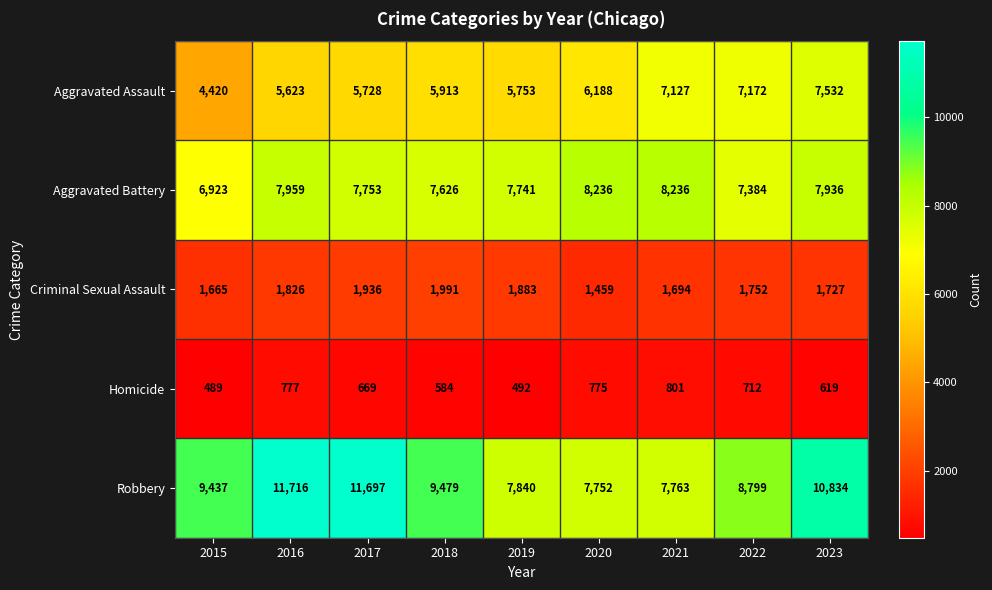

The Homicide series shows 584 at 2018. True or false?

True